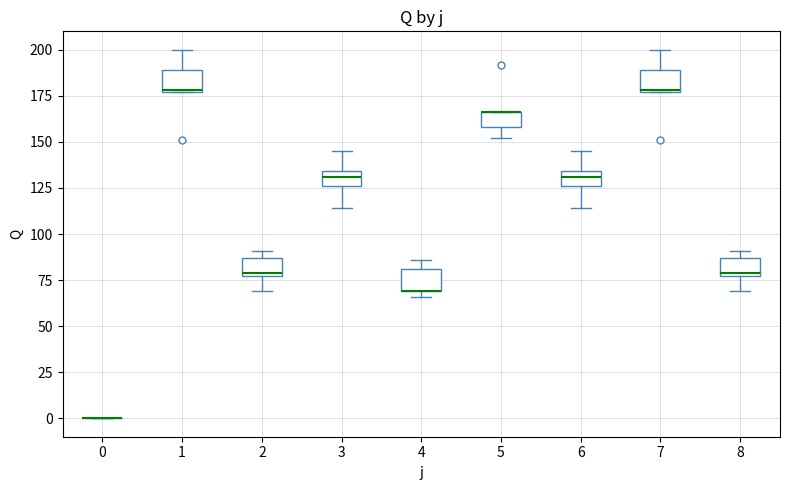

Reading left to right, transcribe this box plot: for each box, give where its median line is, the range the box spans, and where its two whiskers end, as read against the y-axis. The values are not printed on the chart, so give them approximately, as read against the axis.

0: box collapsed to a line at 0, whiskers 0 to 0
1: median 180, box 175 to 190, whiskers 175 to 200
2: median 80, box 75 to 85, whiskers 70 to 90
3: median 130, box 125 to 135, whiskers 115 to 145
4: median 70 (drawn on the box's lower edge), box 70 to 80, whiskers 65 to 85
5: median 165 (drawn on the box's upper edge), box 160 to 165, whiskers 150 to 165
6: median 130, box 125 to 135, whiskers 115 to 145
7: median 180, box 175 to 190, whiskers 175 to 200
8: median 80, box 75 to 85, whiskers 70 to 90